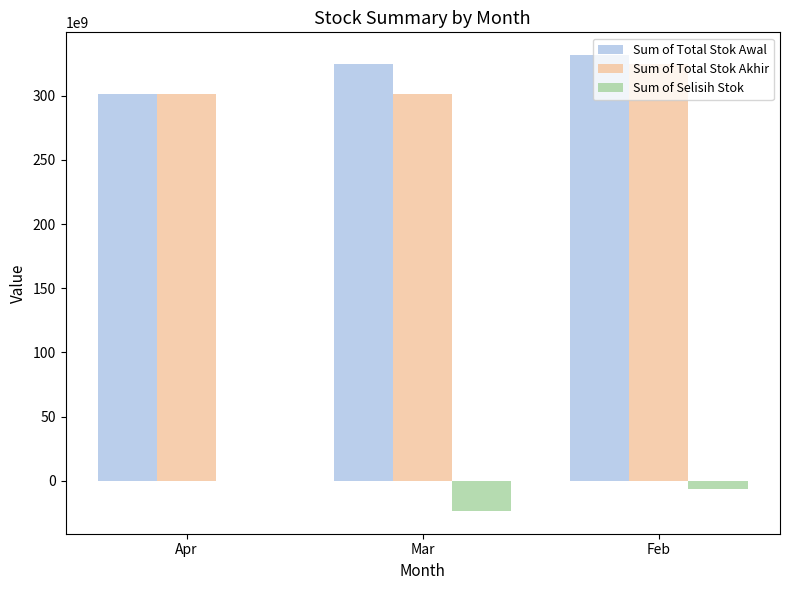

At which category is the sum across all series the highest?

Feb